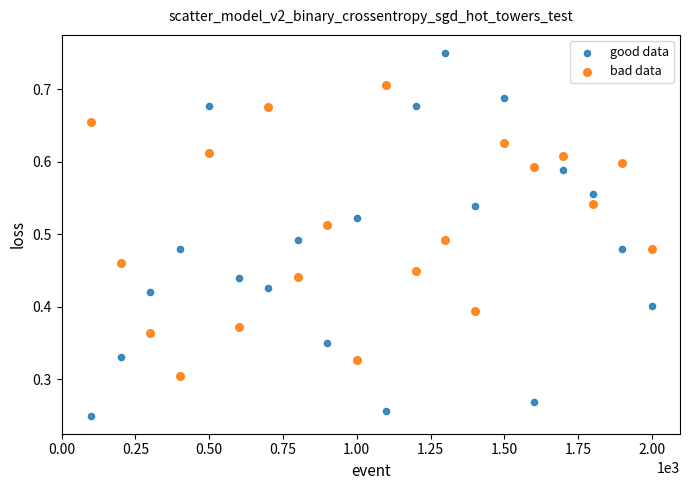

Which series contains the highest Y value?

good data